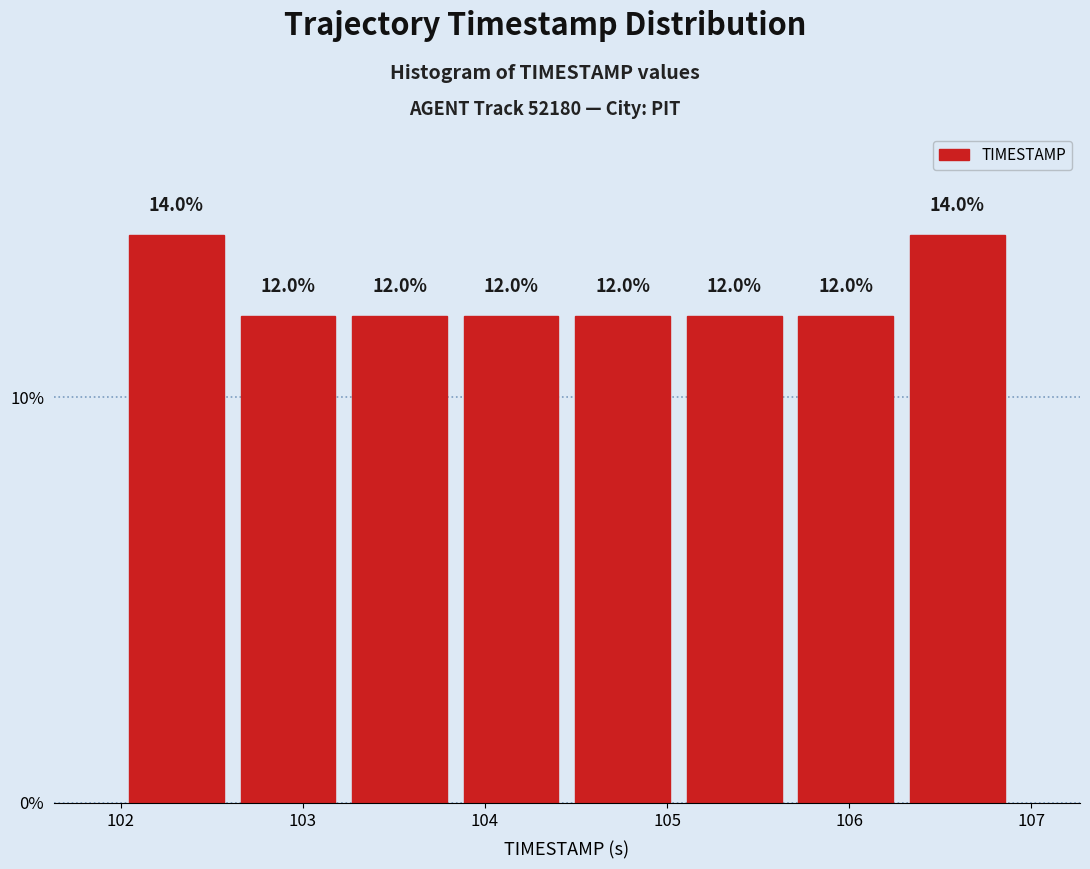

Reading left to right, list every bar in this chart as the range it spans on the x-axis followed by its height. The bar edges are not printed on the chart, so give them approximately, as read against the axis.

102.0 to 102.6: 14.0
102.6 to 103.2: 12.0
103.2 to 103.8: 12.0
103.8 to 104.5: 12.0
104.5 to 105.1: 12.0
105.1 to 105.7: 12.0
105.7 to 106.3: 12.0
106.3 to 106.9: 14.0